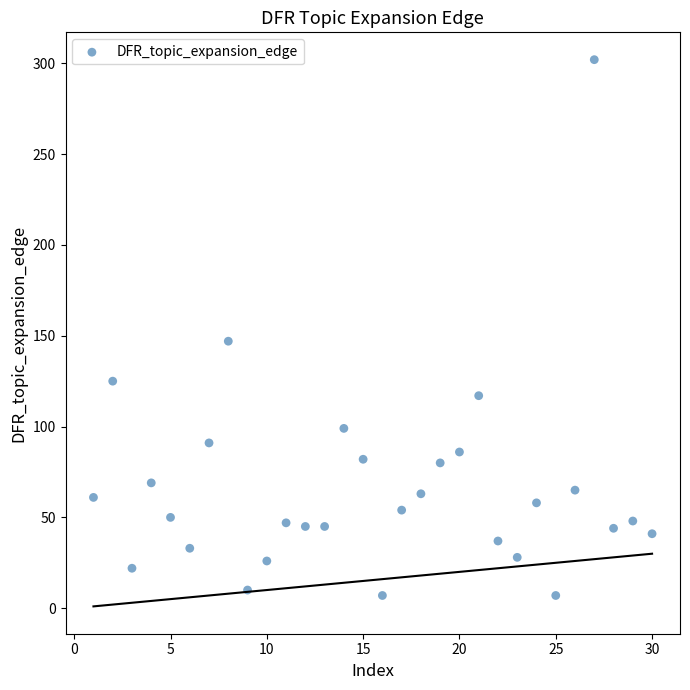

What Y value in the scatter plot is closest to 154?

147